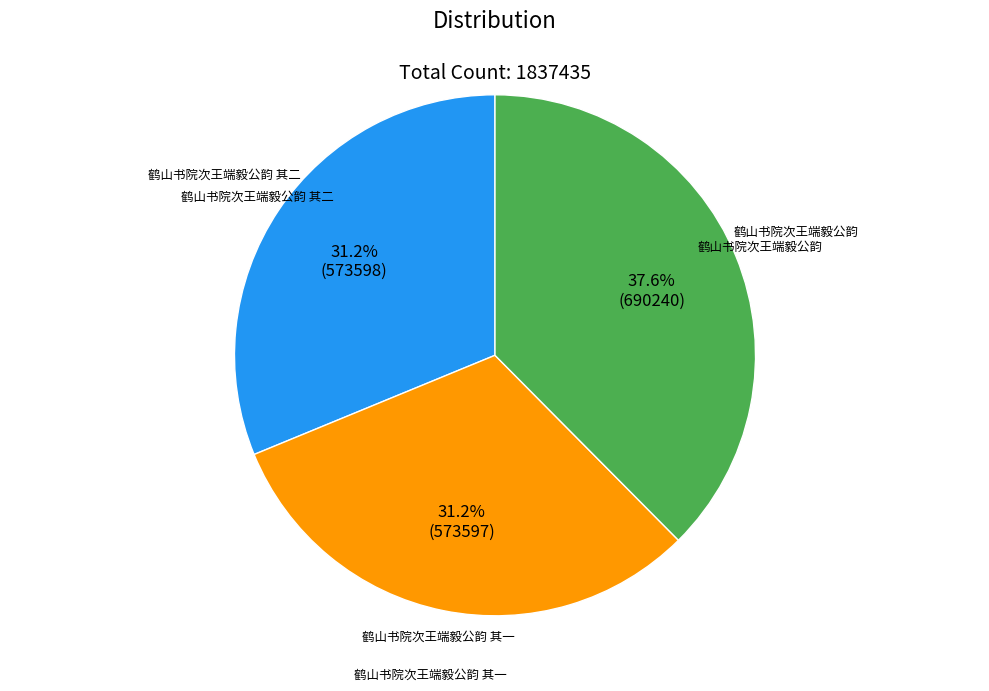

Is there any slice that represents more than half of the pie?

No